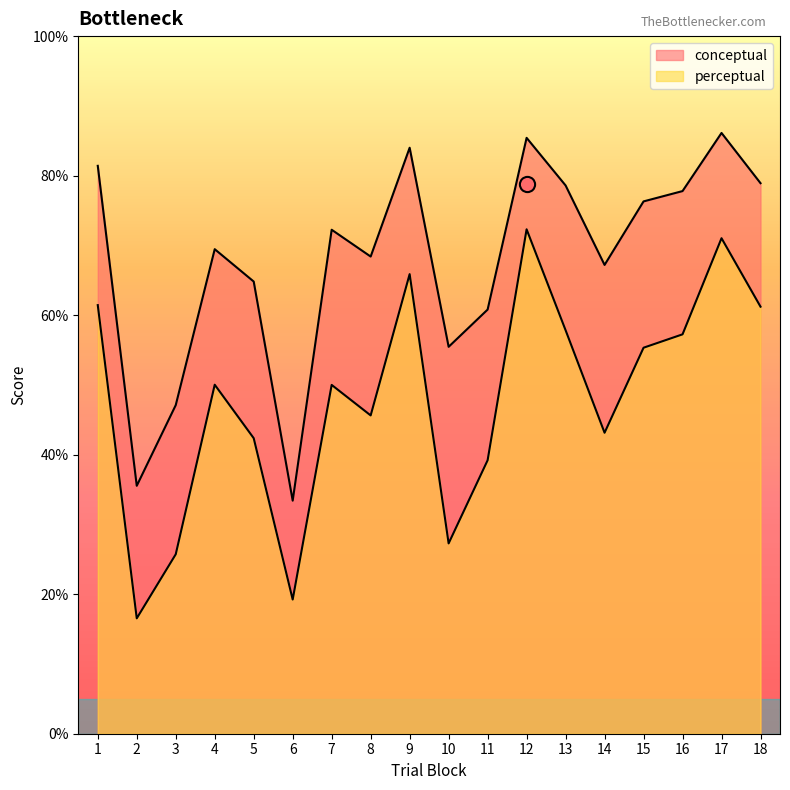

Is the value of conceptual at 14 greater than the value of perceptual at 4?

Yes